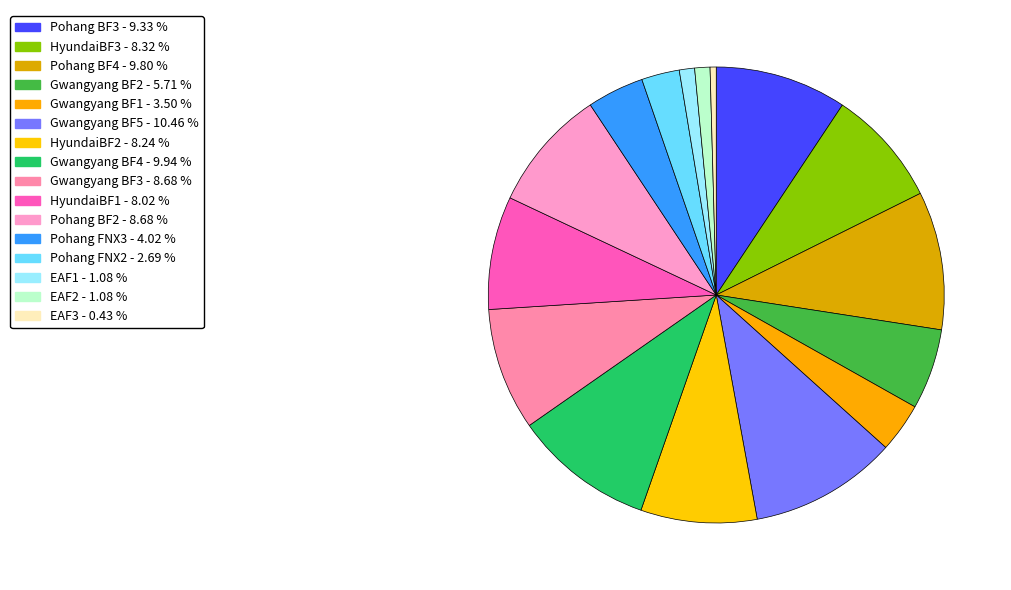

Is there a majority slice in this chart?

No